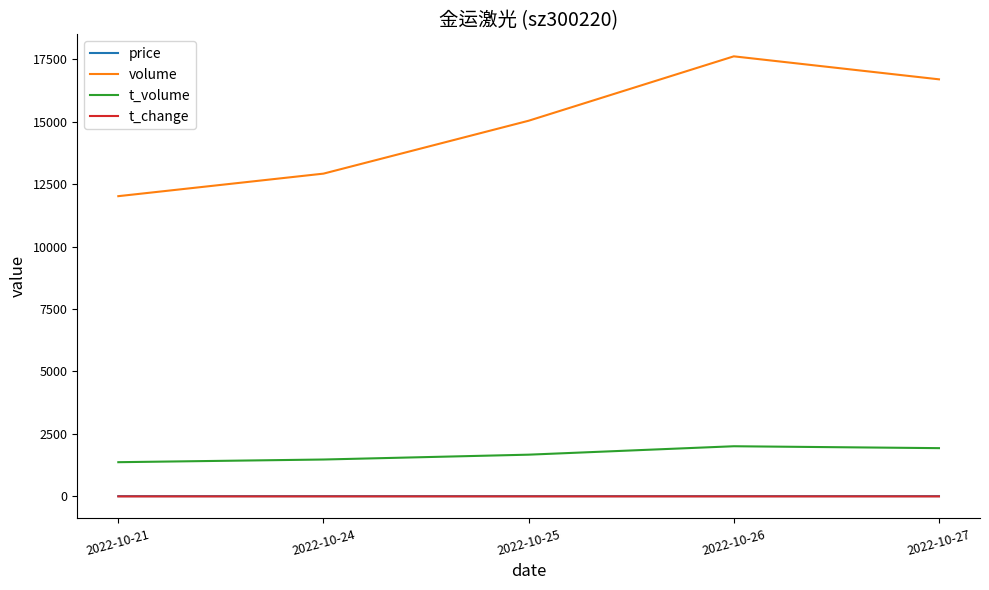

True or false: t_change and t_volume cross at least once.

False